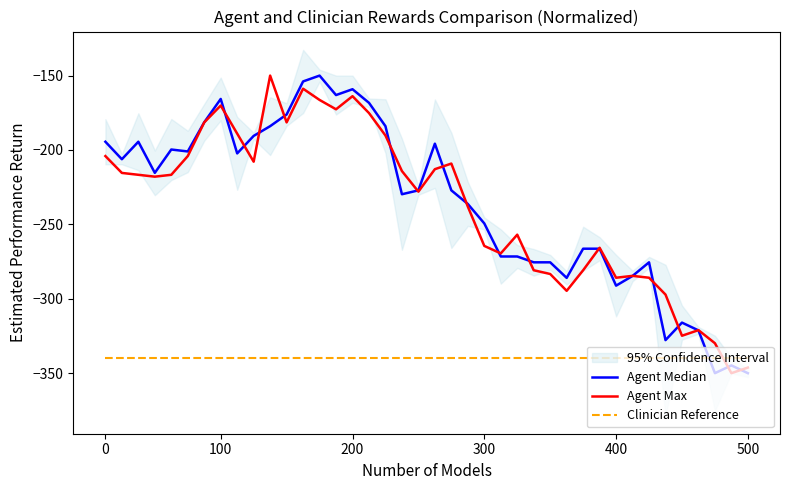

Which series has the largest total across all categories?

Agent Median